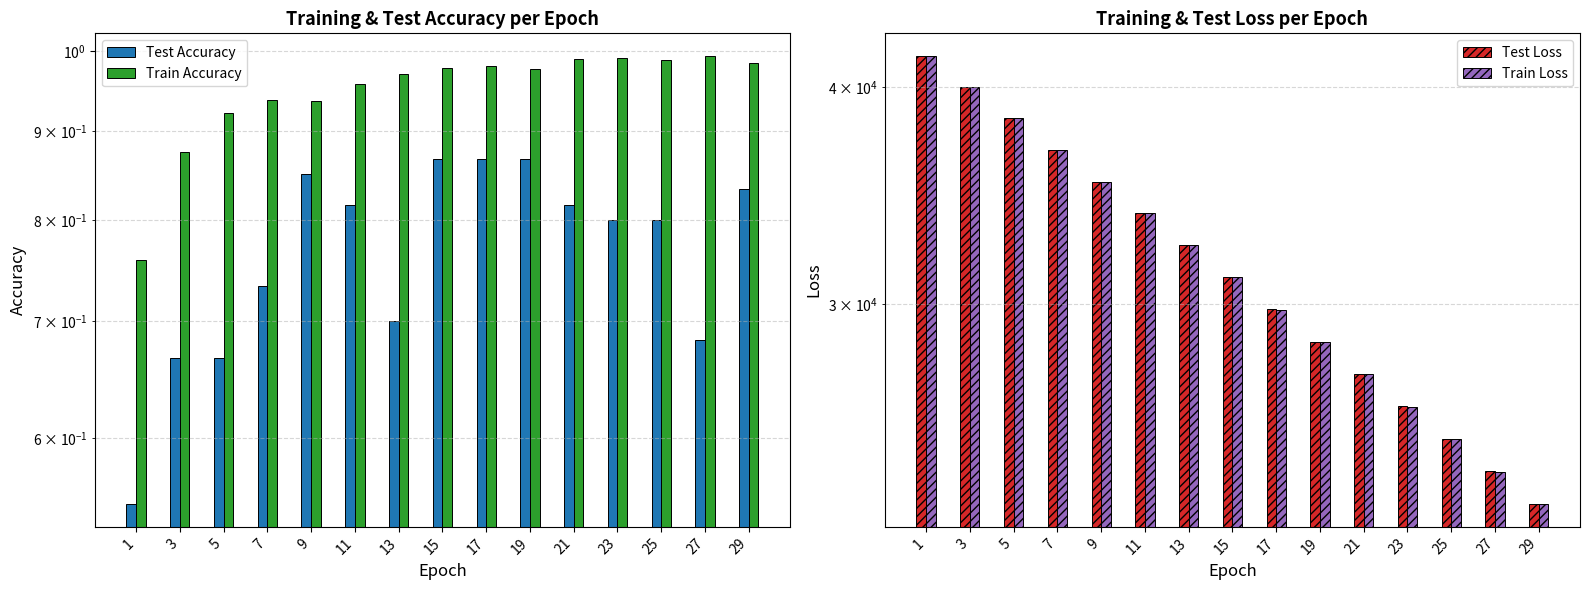

Are the bars grouped side by side (vs. stacked)?

Yes